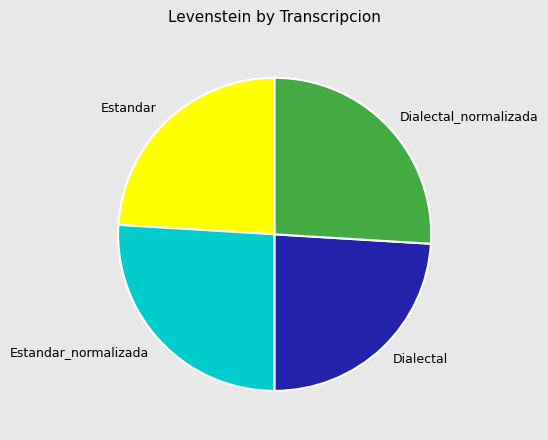

Is the sum of Estandar and Dialectal greater than half?

No